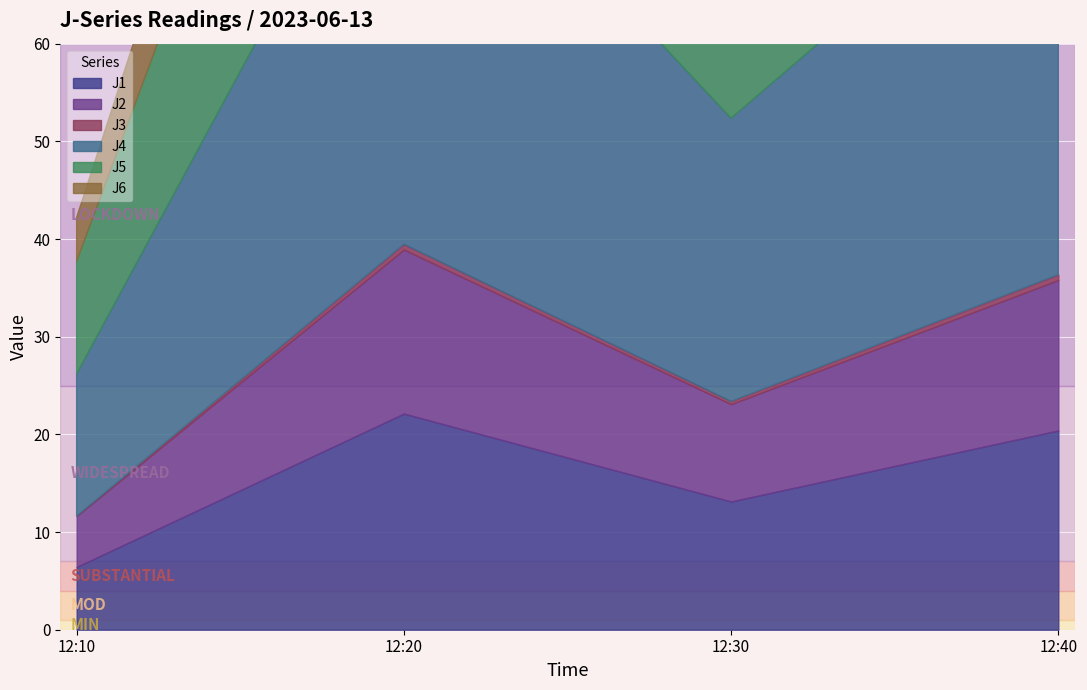

What is the value of the J6 point at the 2nd from the left?

17.0